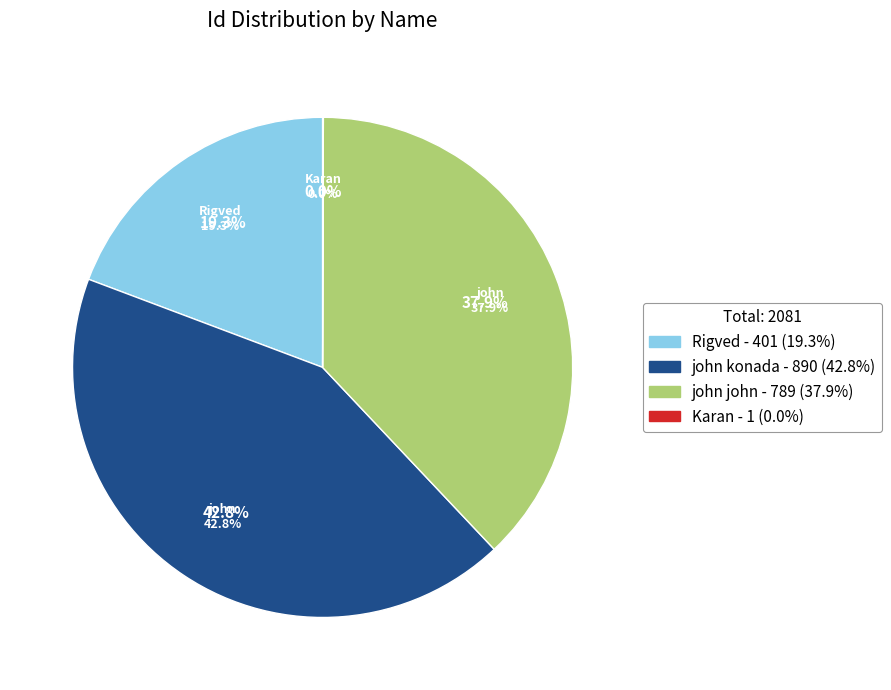

Which category has the smallest portion of the pie?

Karan